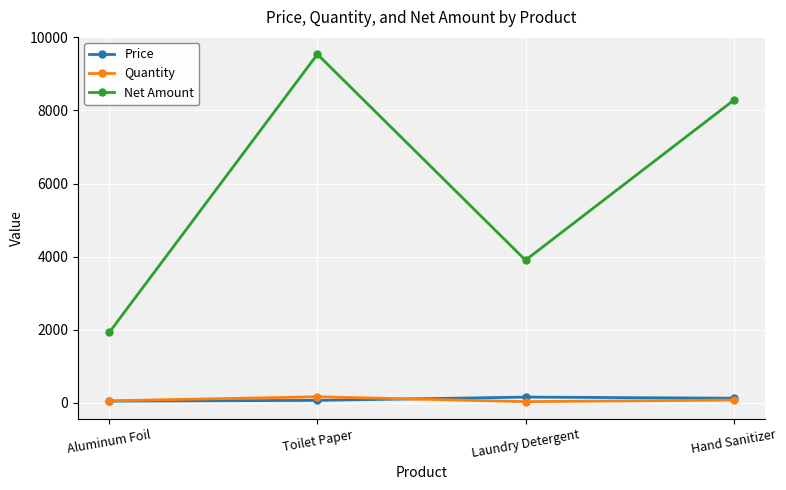

What is the minimum value for Net Amount?

1920